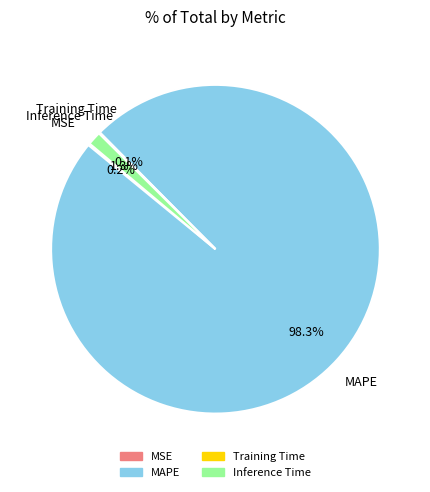

Combined, do MAPE and Inference Time account for over 50%?

Yes